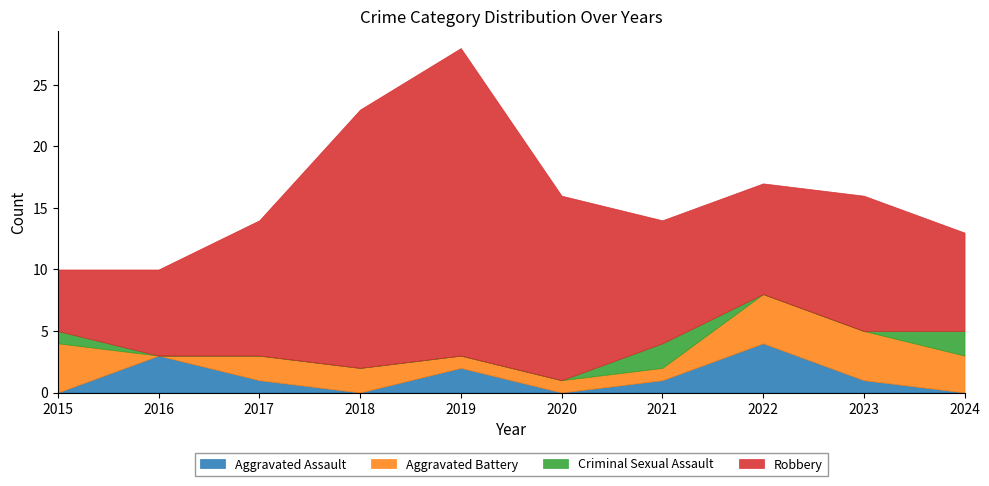

Is it true that Aggravated Assault equals 4 at 2022?

True